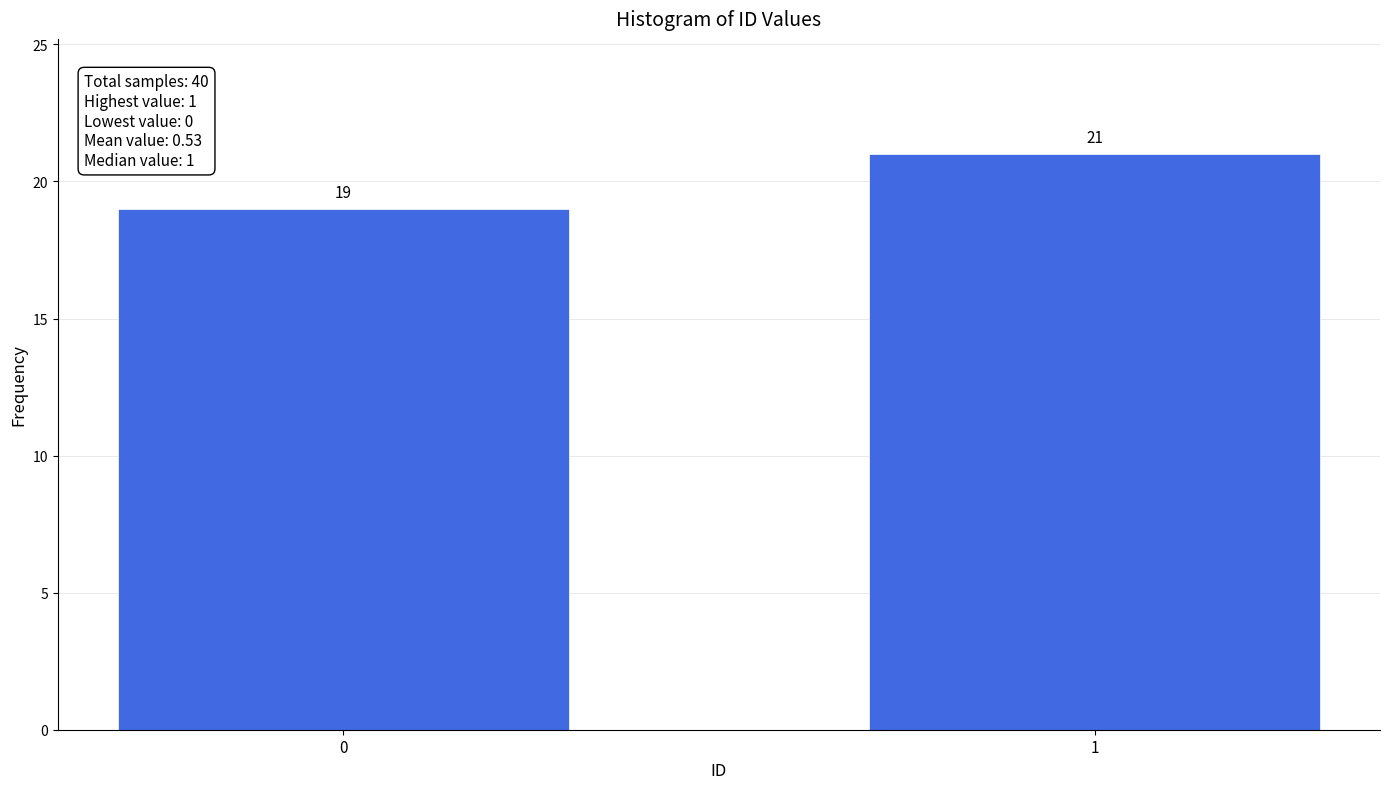

Reading left to right, list all the values displayed in this chart.

0=19	1=21